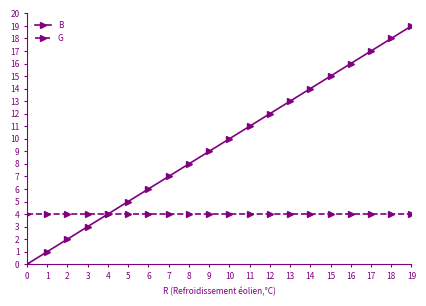

Rank the series by their maximum value, from lowest to highest.

G, B